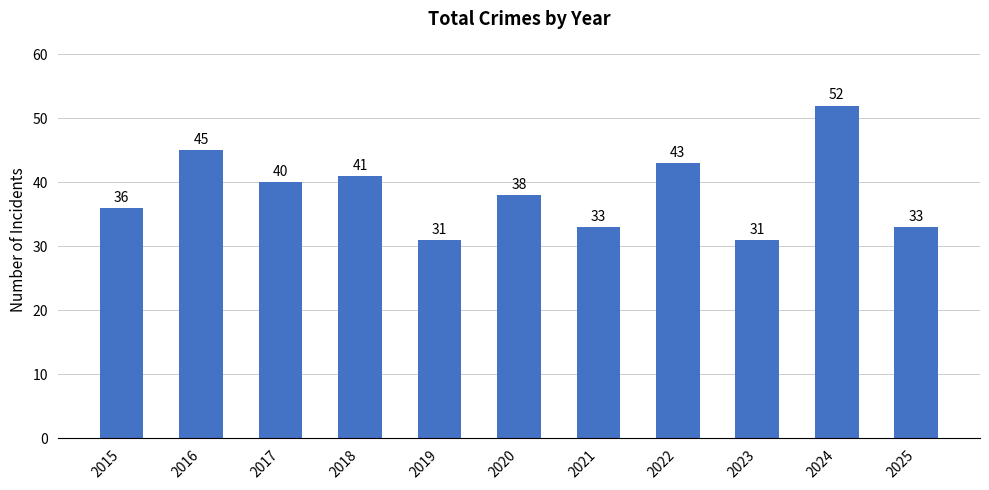

What is the value of the 1st bar from the left?

36